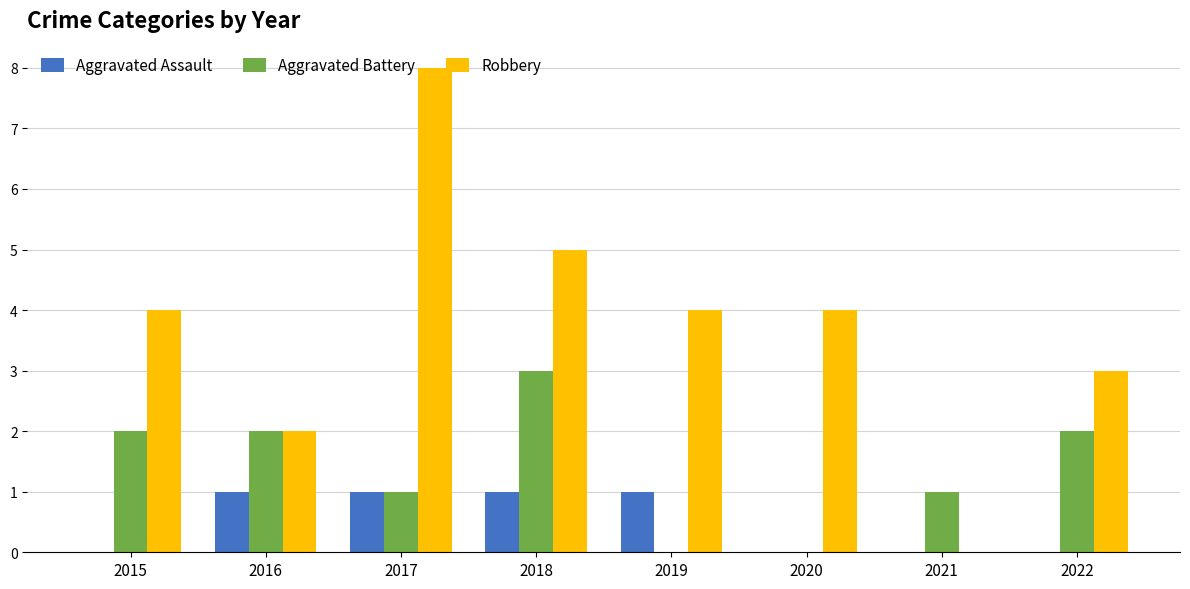

What is the sum of all Robbery values?

30